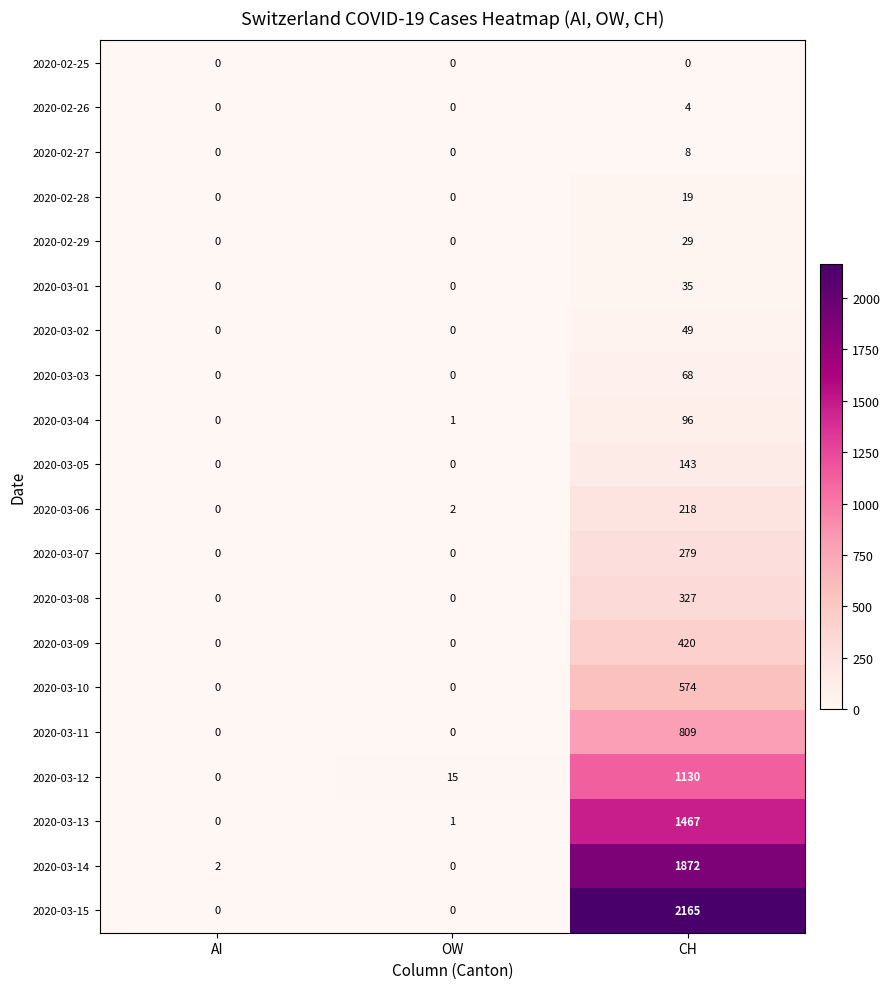

What is the greatest value displayed?

2165